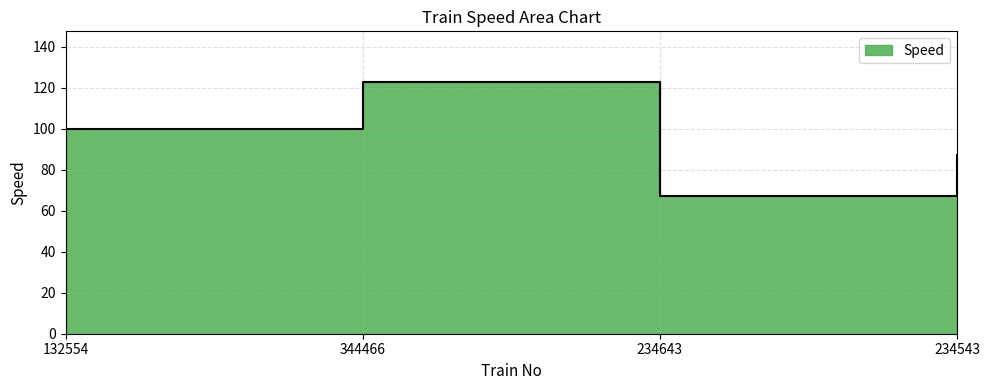

What is the ratio of the value at 344466 to the value at 234643?

1.8